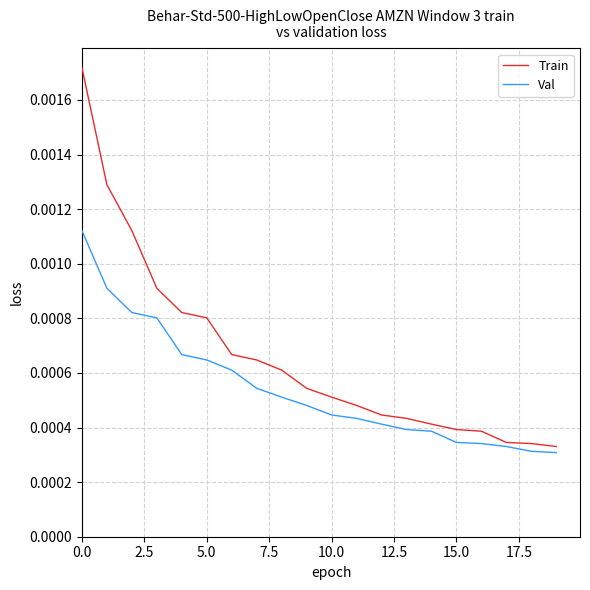

True or false: Train has more than 2 interior local peaks.

False